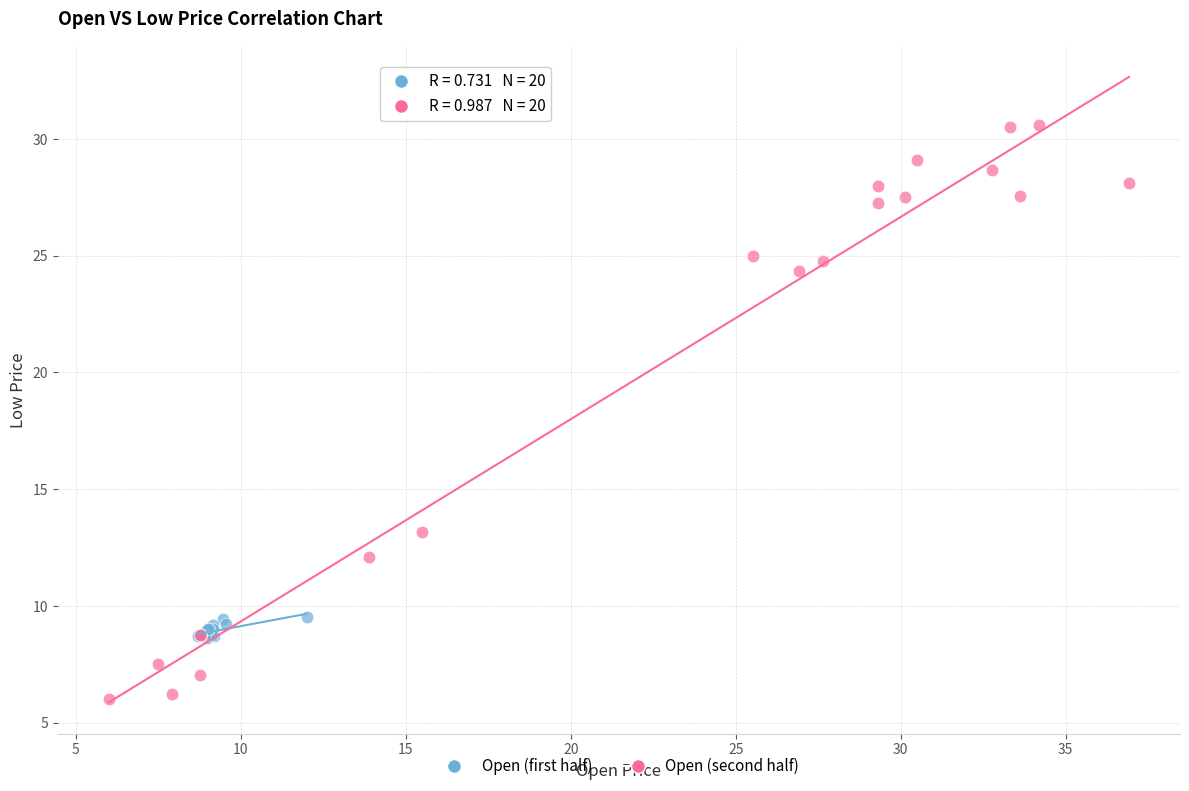

Which series reaches the minimum Y coordinate?

Open (second half)